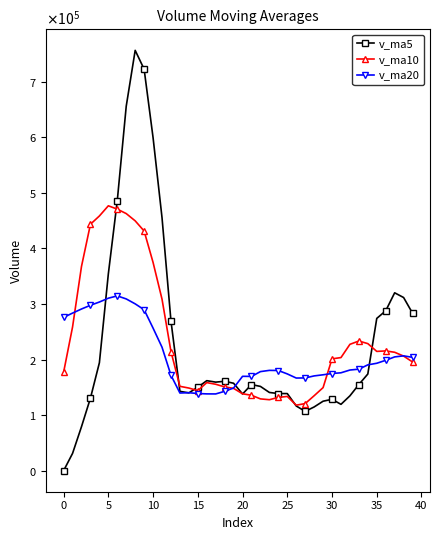

What are all the series names shown in the legend?

v_ma5, v_ma10, v_ma20